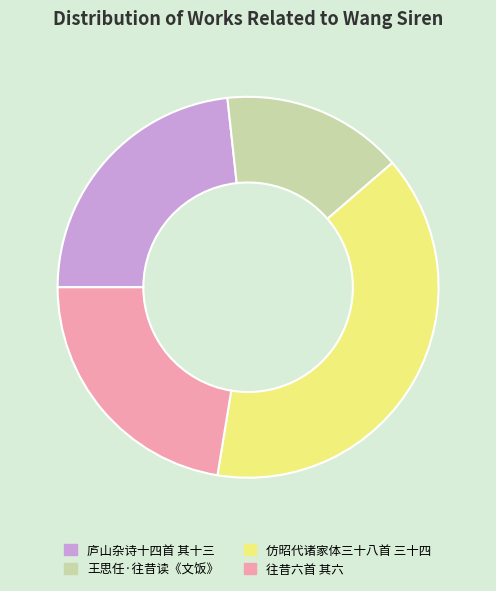

Which slice is the largest?

仿昭代诸家体三十八首 三十四